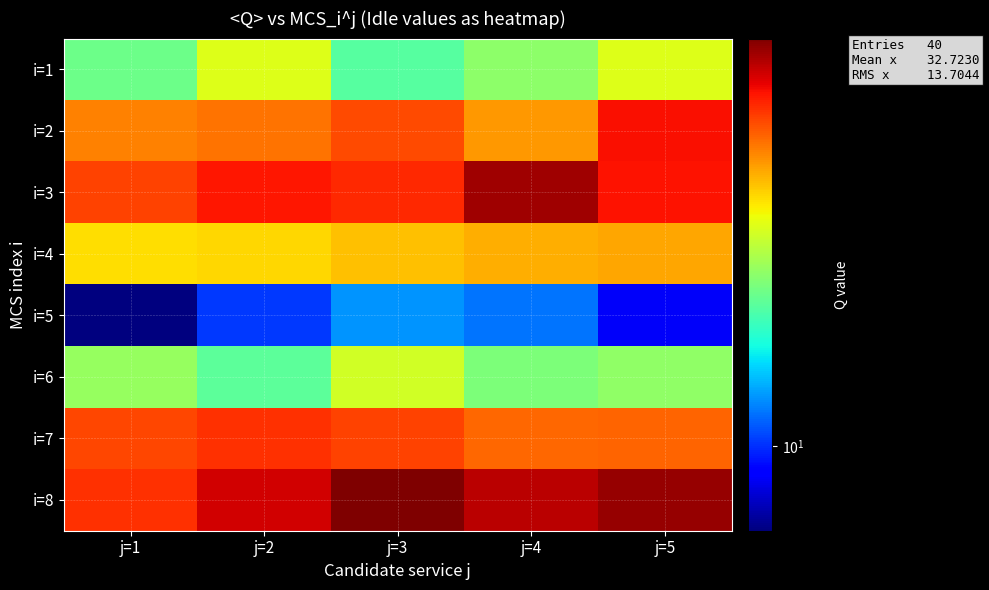

List the series in order of their peak value, lowest first.

i=5, i=6, i=1, i=4, i=7, i=2, i=3, i=8